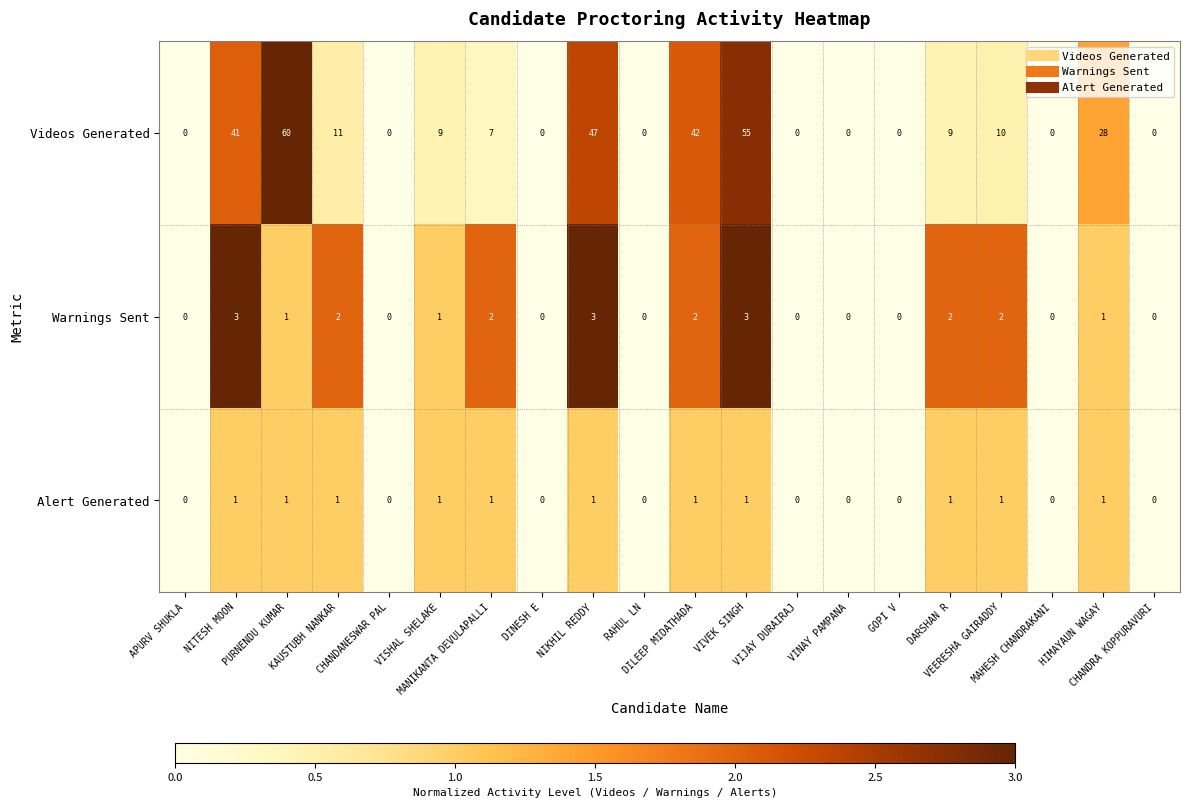

What is the maximum value shown in the chart?

60